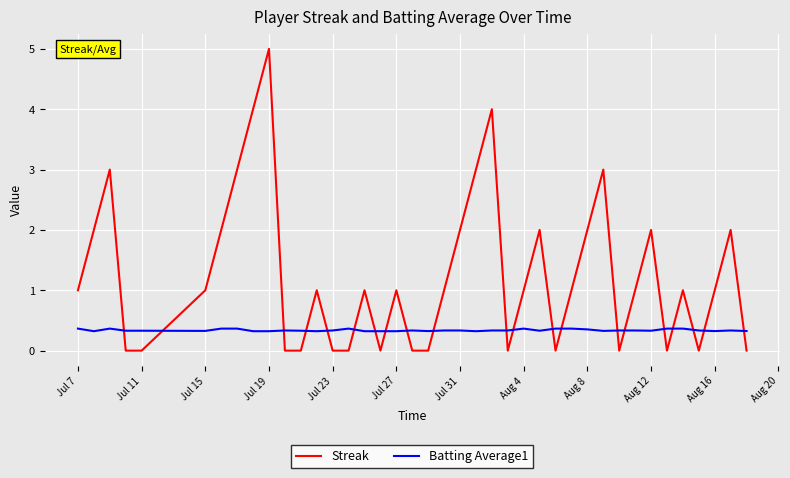

Which series has the largest range (max minus min)?

Streak